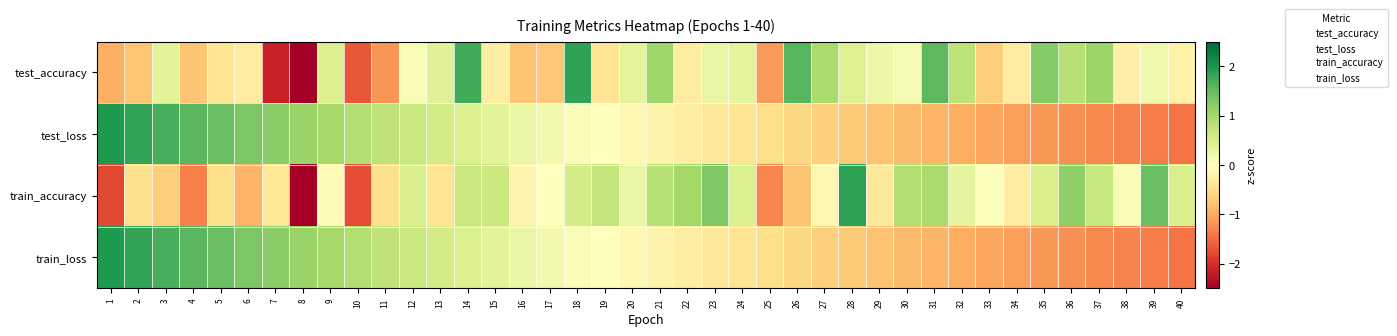

At which category does the chart reach its minimum across all series?

8